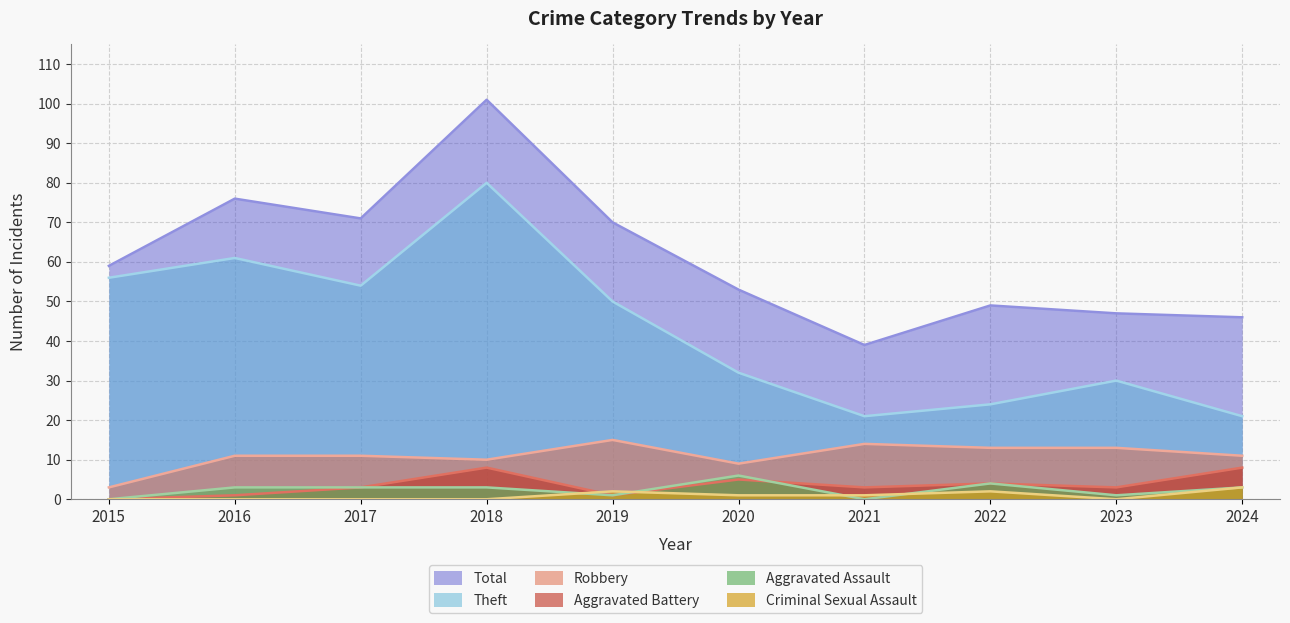

Between 2016 and 2023, which is larger?

2016